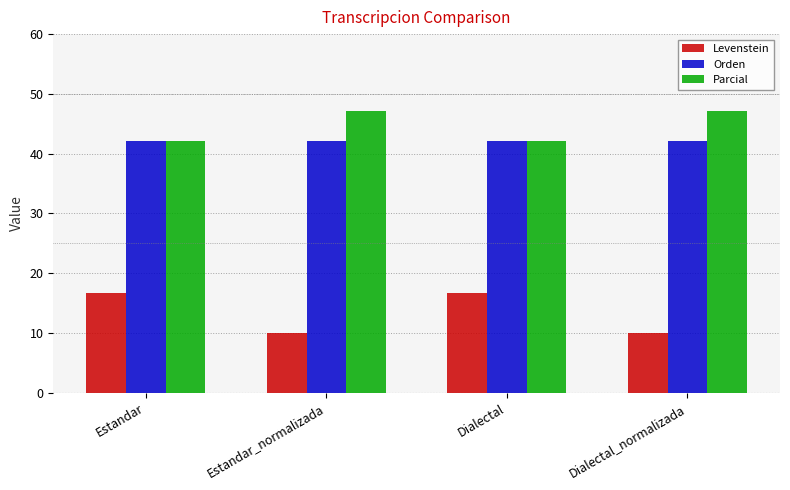

What is the difference between the maximum and second lowest values in the Levenstein series?

6.7